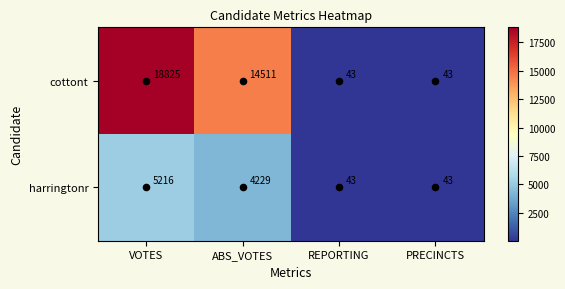

The value of harringtonr at PRECINCTS is 66. True or false?

False